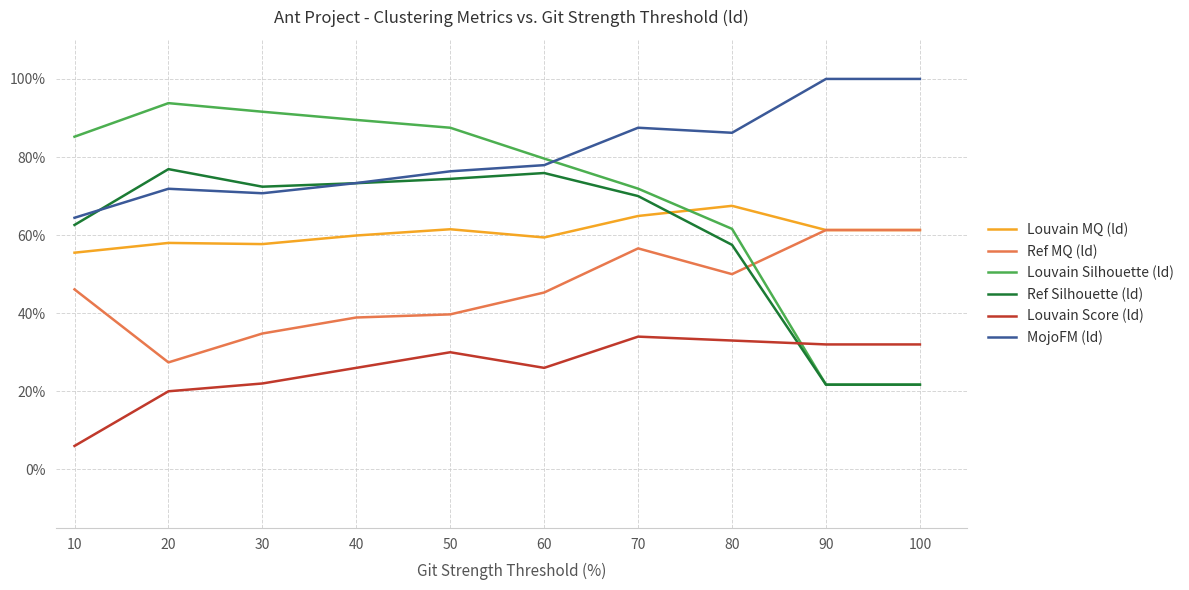

Rank the series by their maximum value, from lowest to highest.

Louvain Score (ld), Ref MQ (ld), Louvain MQ (ld), Ref Silhouette (ld), Louvain Silhouette (ld), MojoFM (ld)